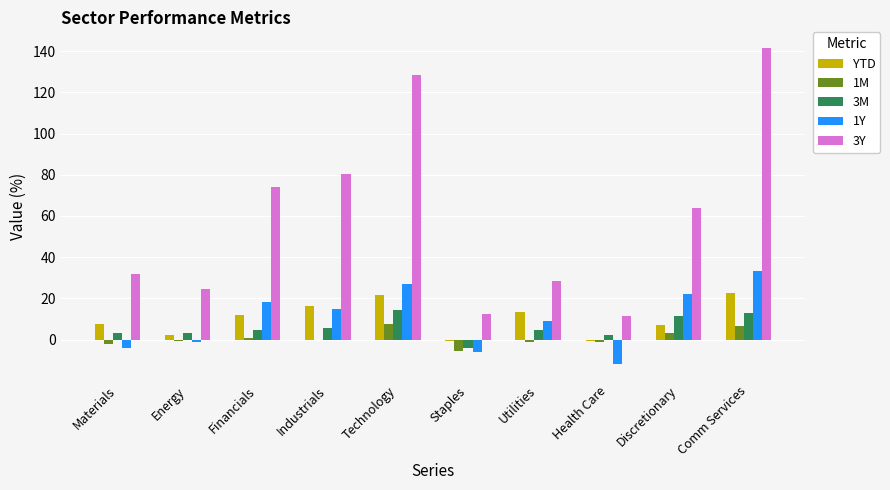

Which category has the highest value in the 1Y series?

Comm Services